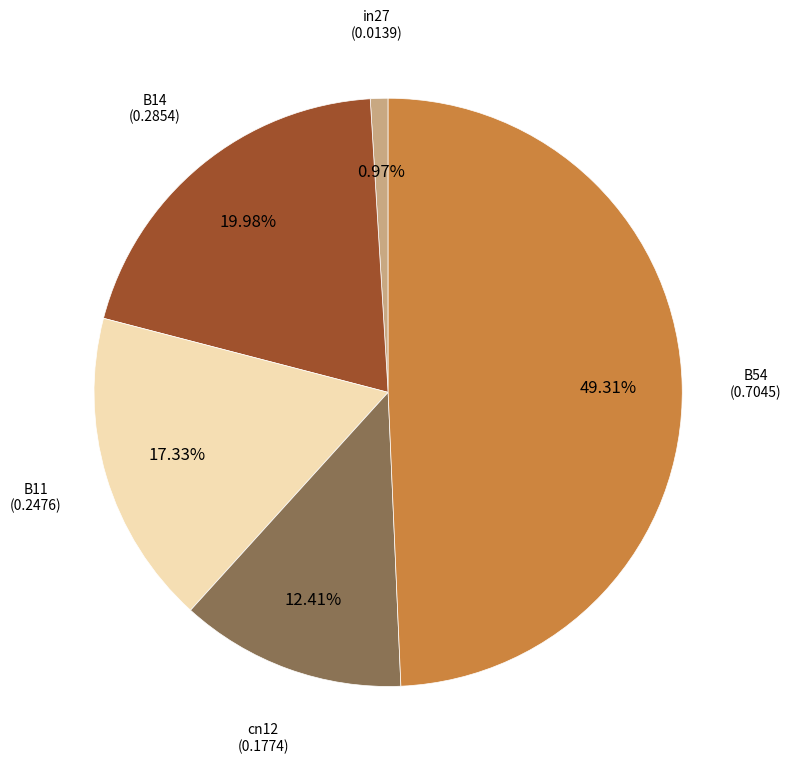

Does any single category account for the majority?

No